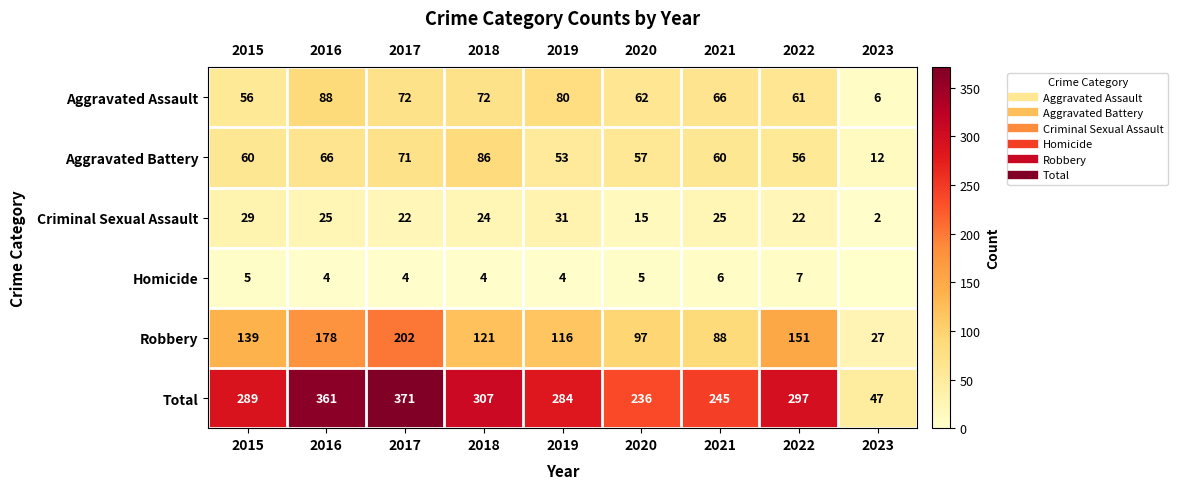

Which label corresponds to the largest value in the chart?

2017